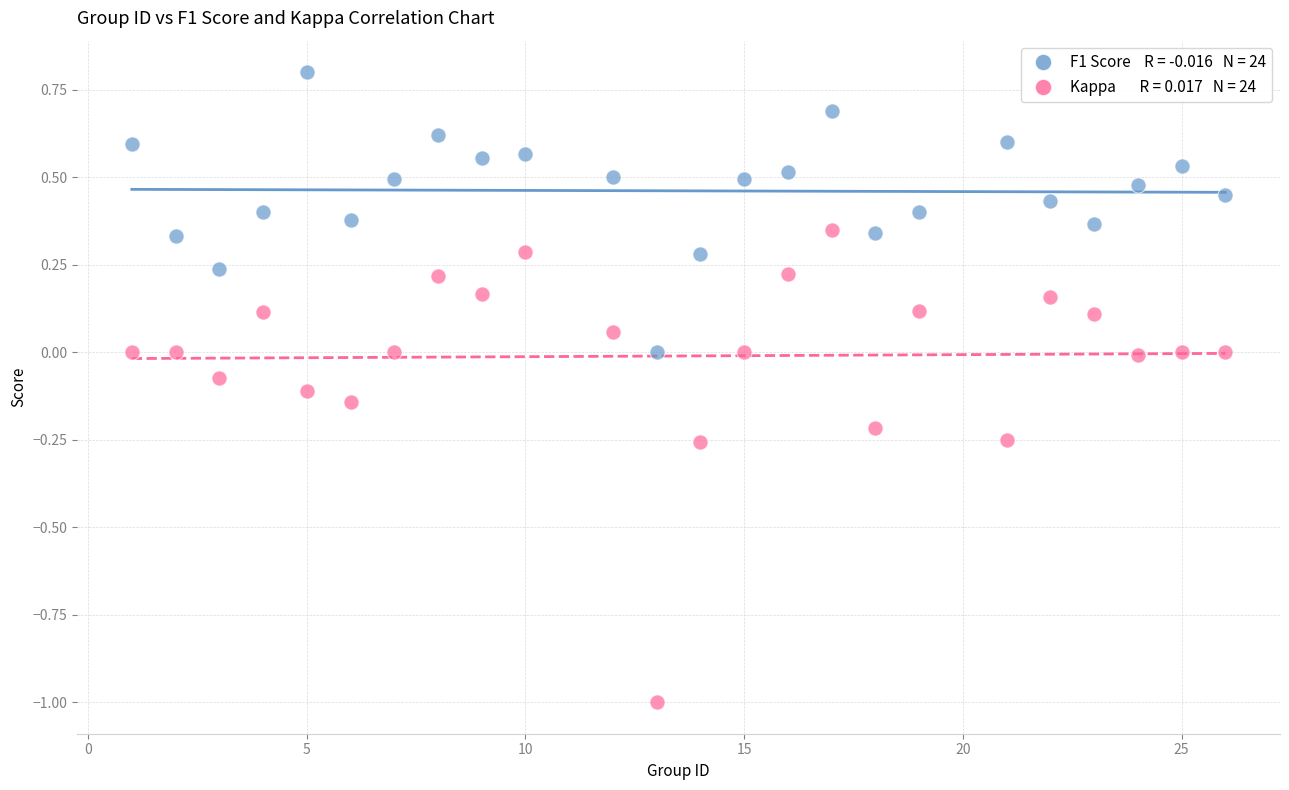

Across all data points, what is the range of Y values (max minus min)?

1.8